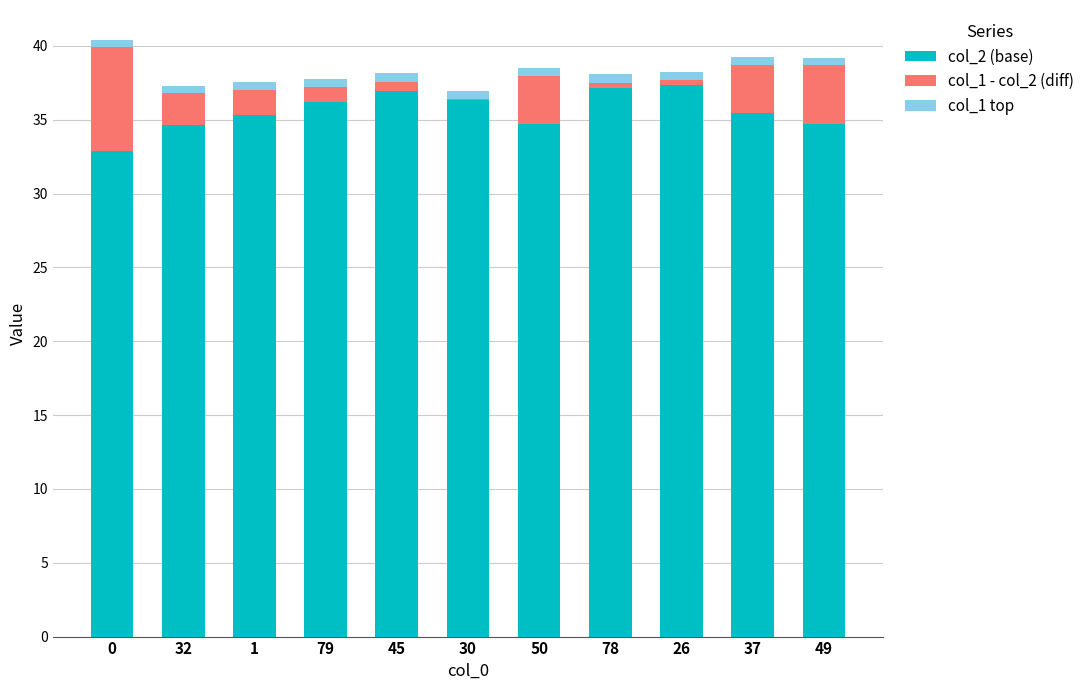

How many categories are shown in the chart?

11